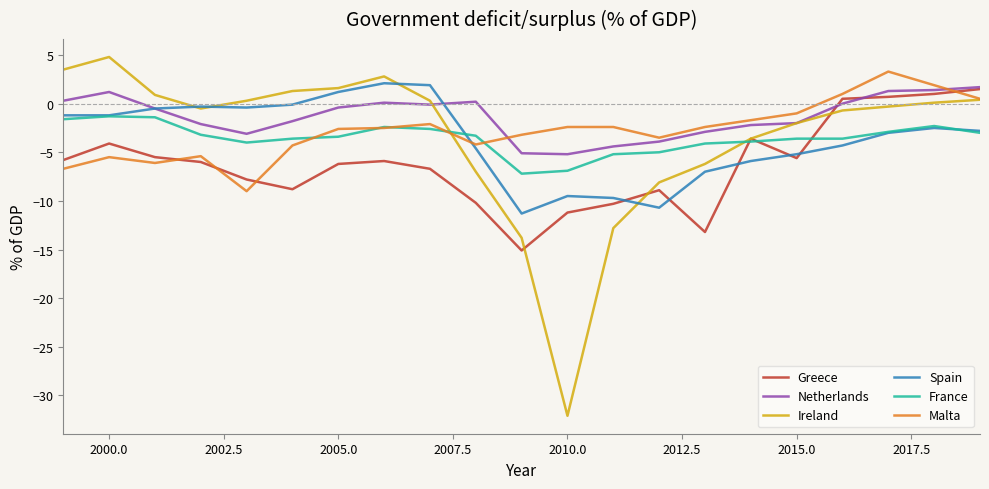

What are all the series names shown in the legend?

Greece, Netherlands, Ireland, Spain, France, Malta